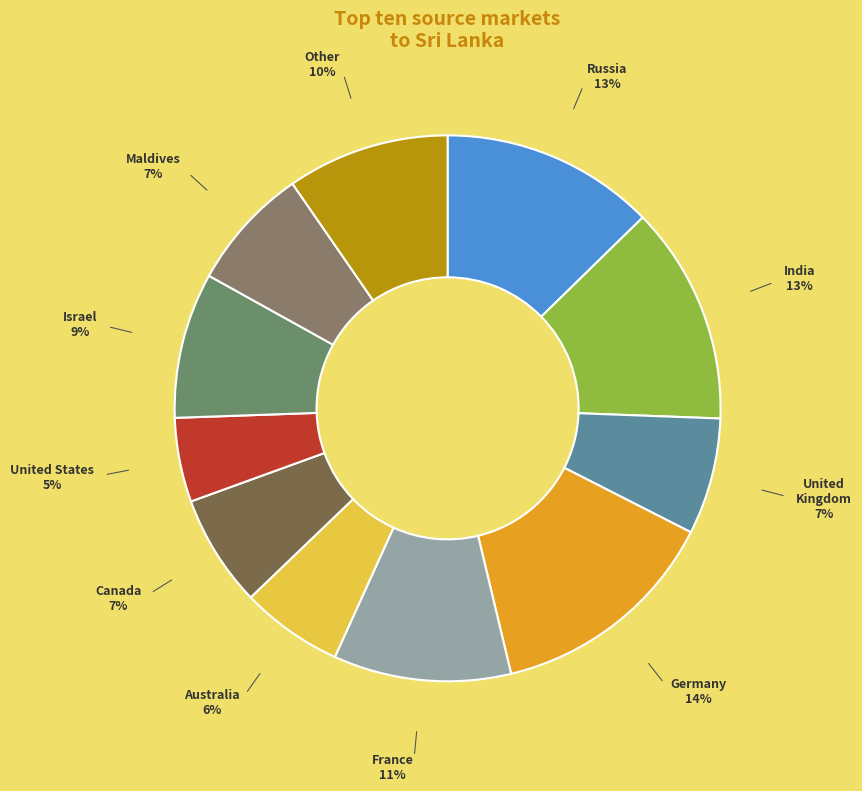

How many slices are in this pie chart?

11